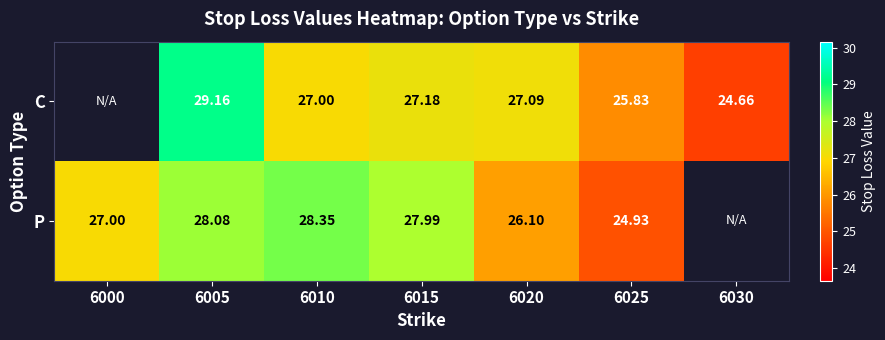

What is the maximum value shown in the chart?

29.2